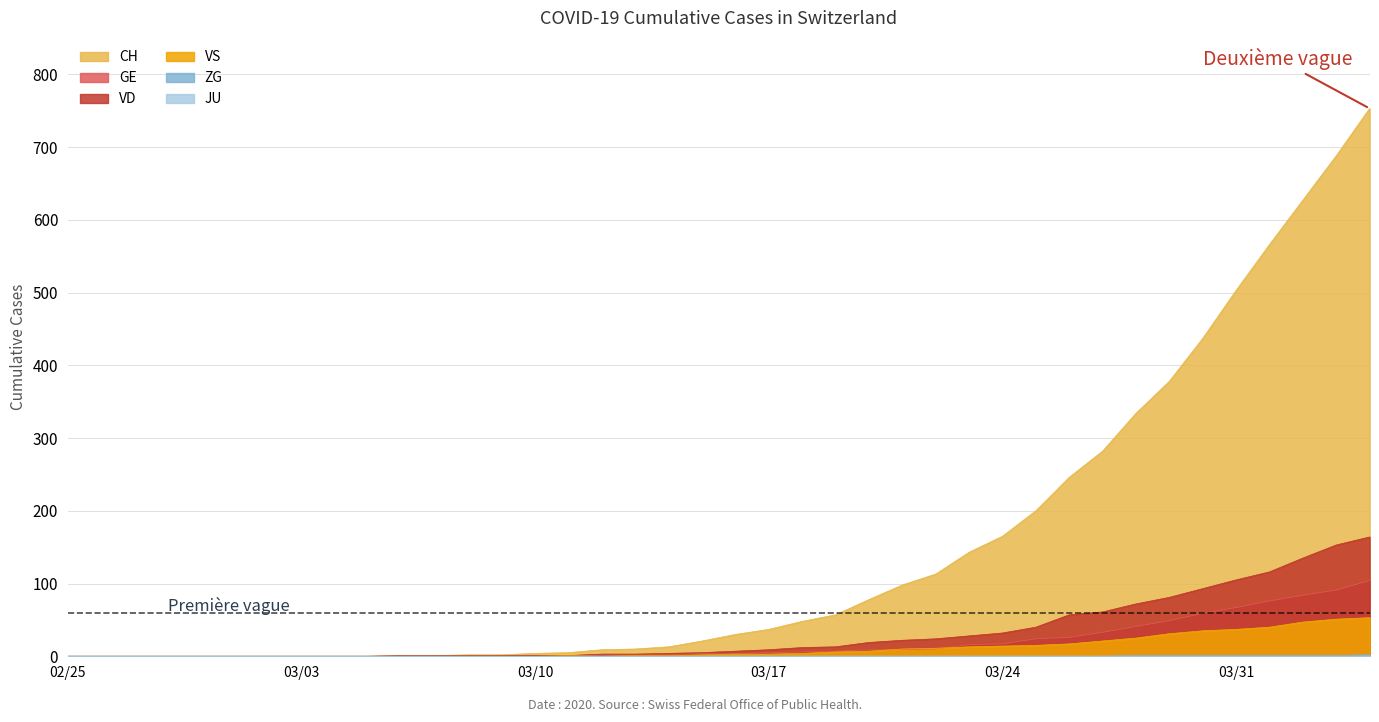

True or false: GE and VD cross at least once.

False